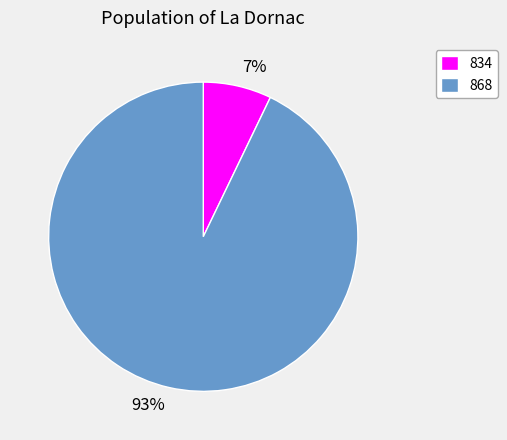

Is 868 the majority of the pie?

Yes